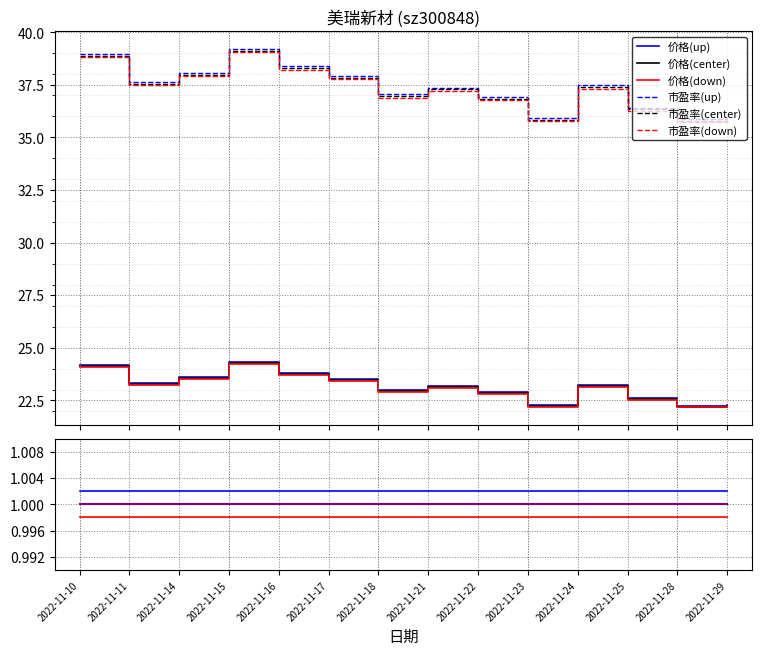

What is the sum of the 价格 values at 2022-11-23 and 2022-11-24?

45.5